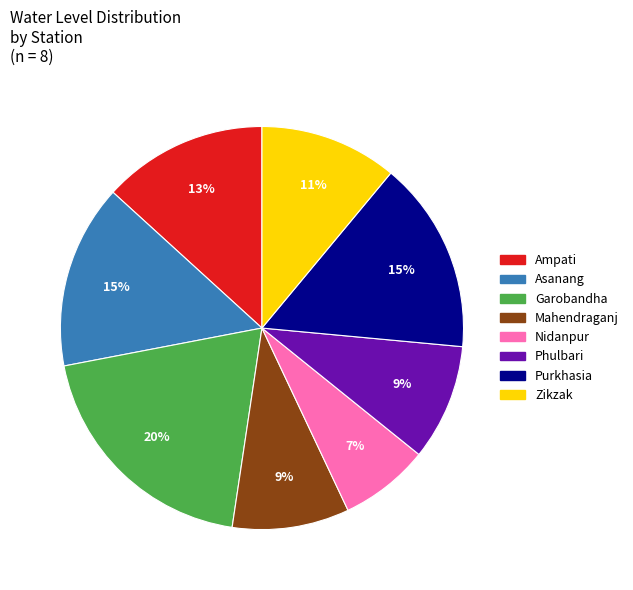

Does Zikzak represent more than half of the total?

No